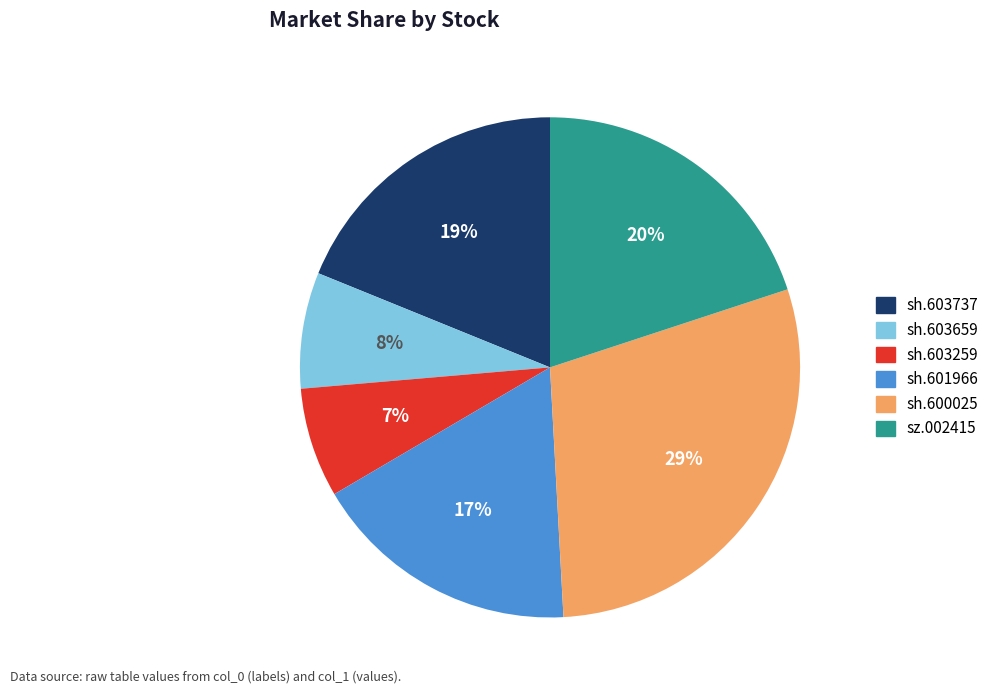

True or false: sh.603737 accounts for 19% of the total.

True